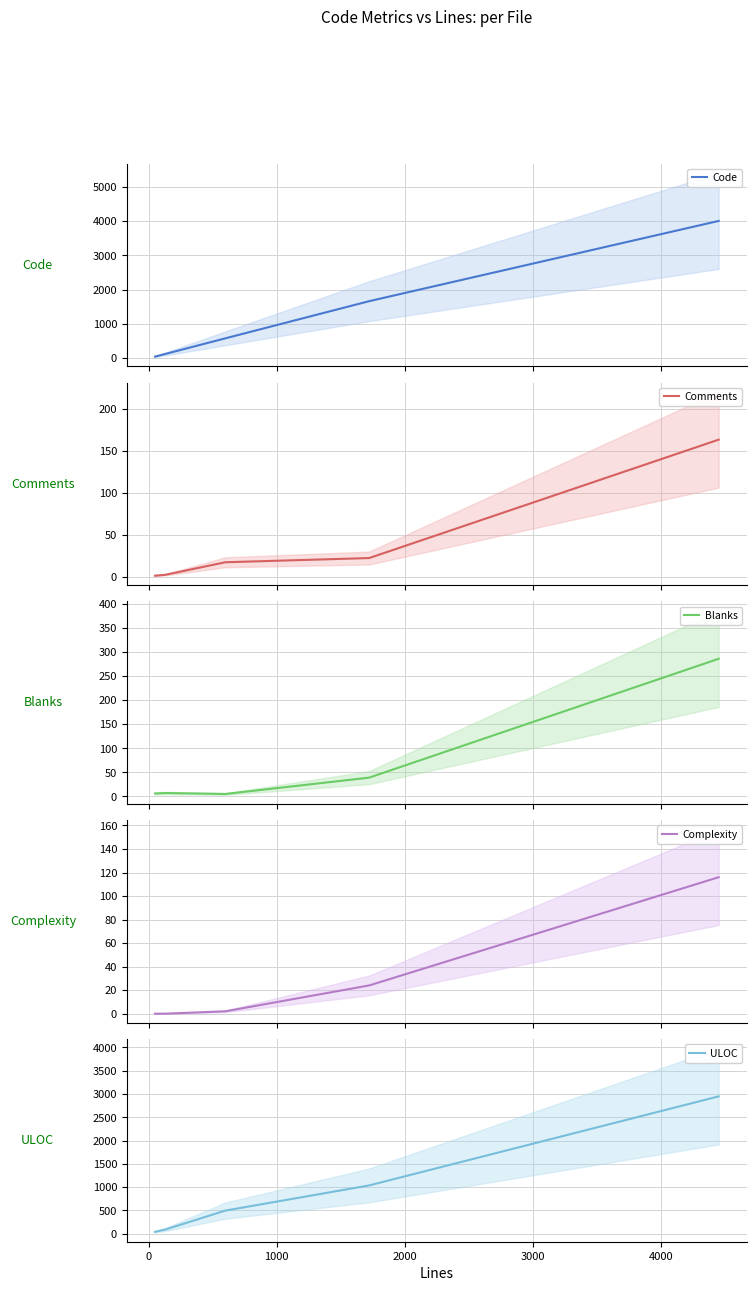

What is the average value of the Blanks series?

69